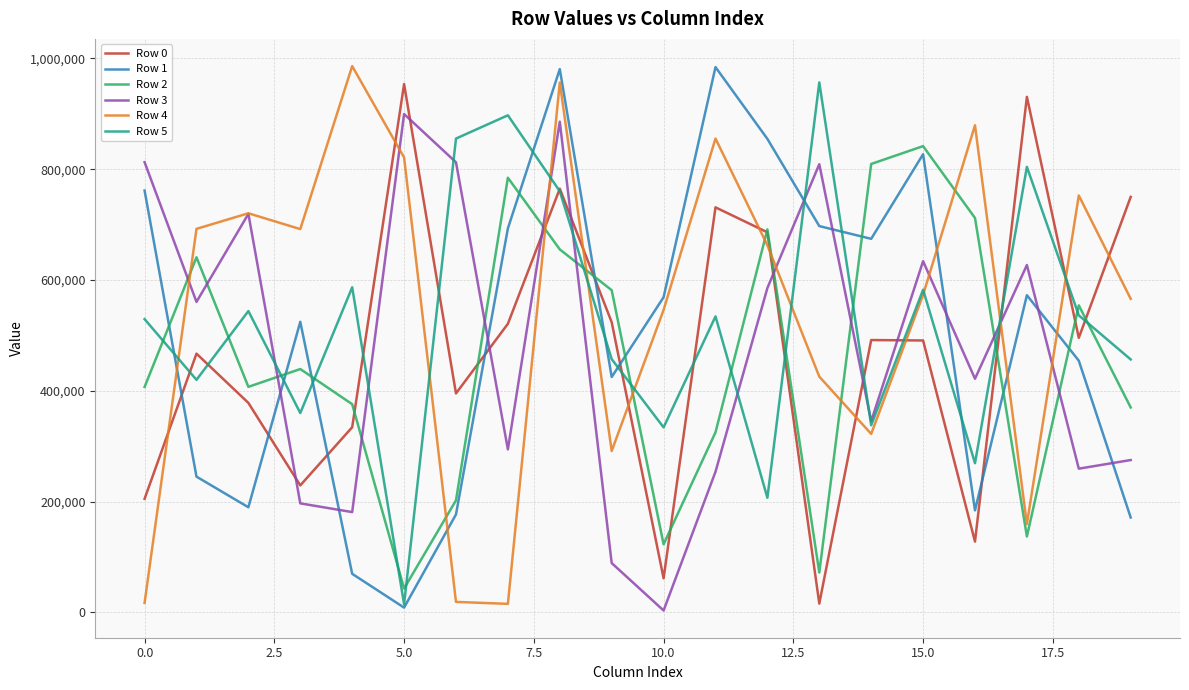

What is the smallest value displayed?

3506